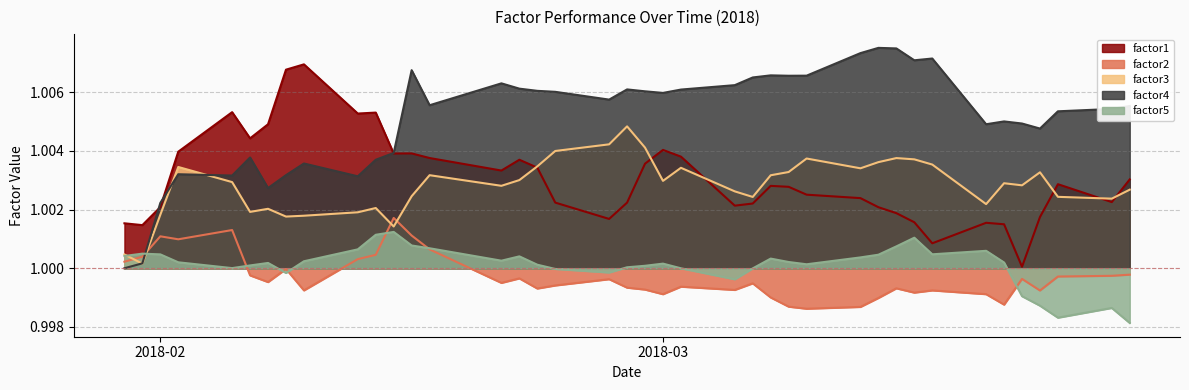

What is the label of the 19th point from the left?

2018-02-26